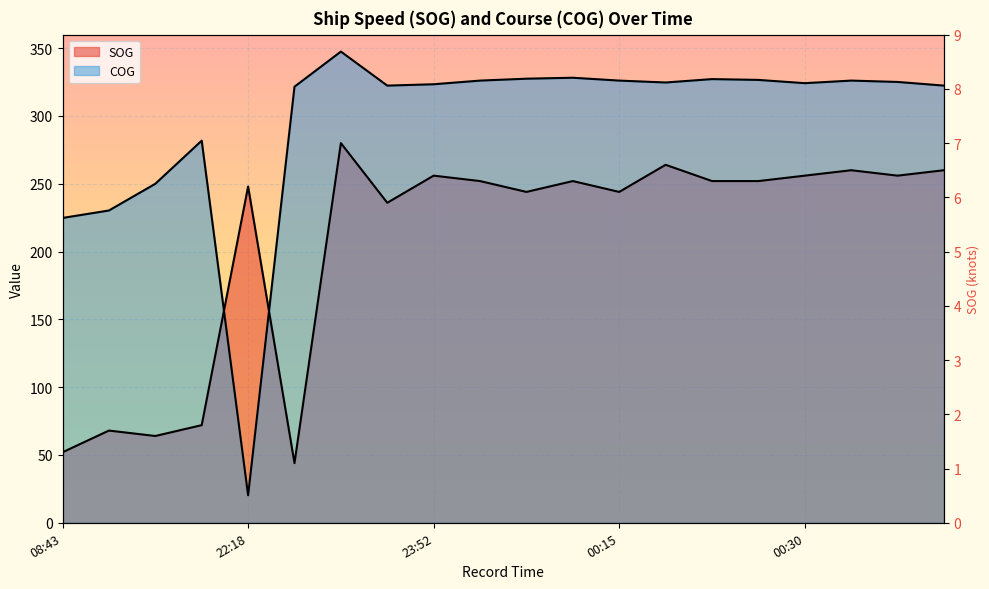

What is the difference between the maximum and minimum values in the COG series?

327.2